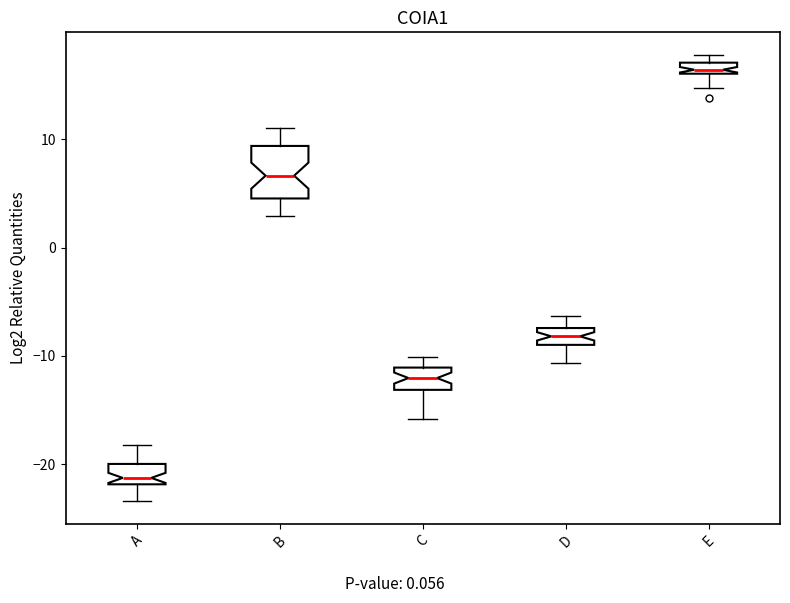

Comparing the boxes themselves (not the whiskers), which one is the tallest?

B